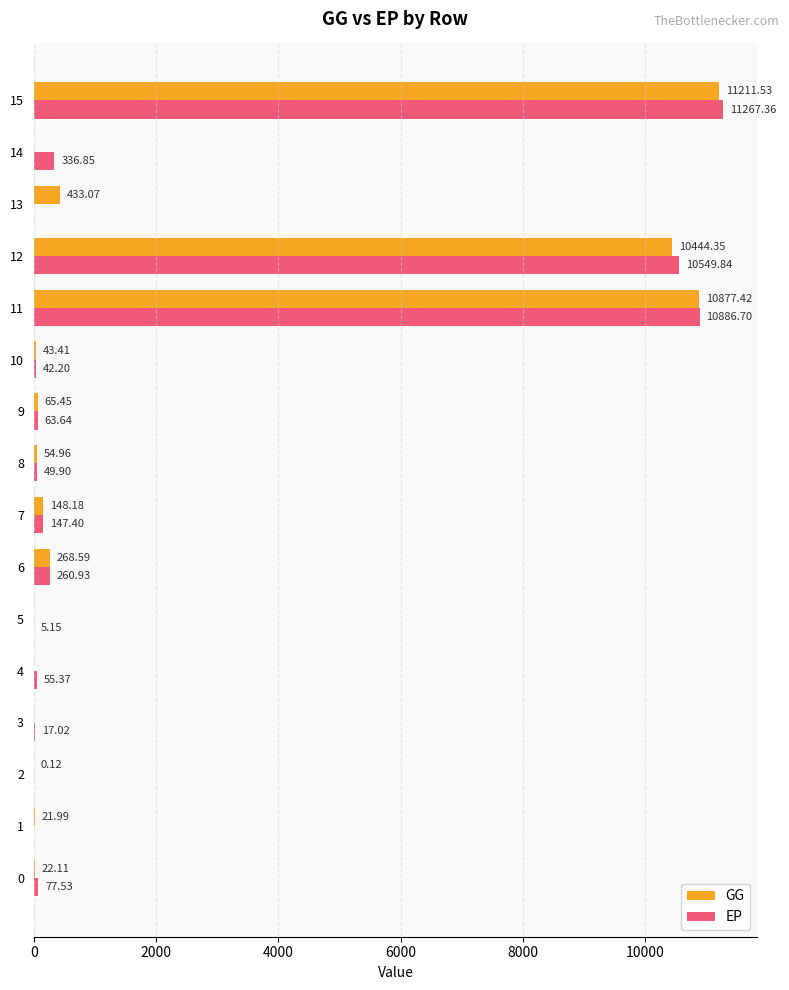

At which category is the sum across all series the highest?

15